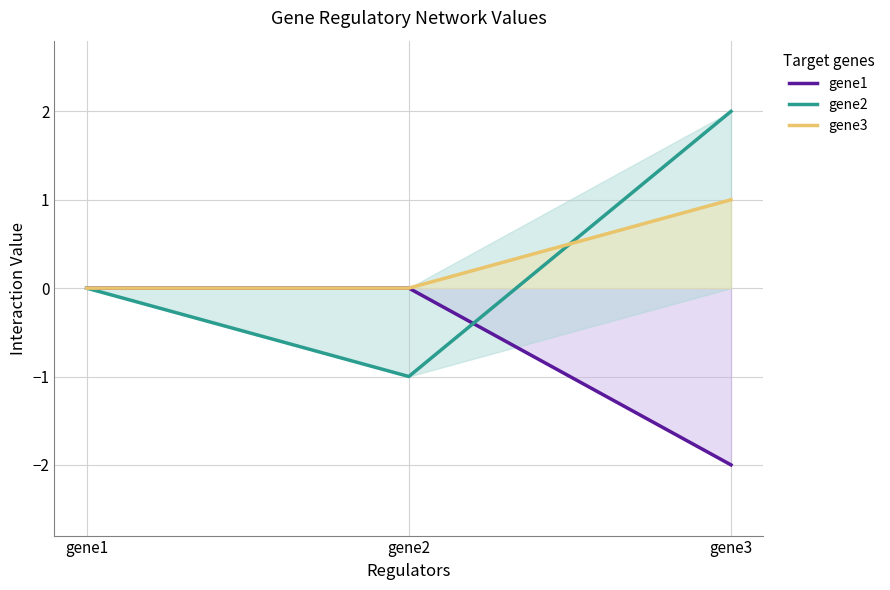

How many categories are shown in the chart?

3